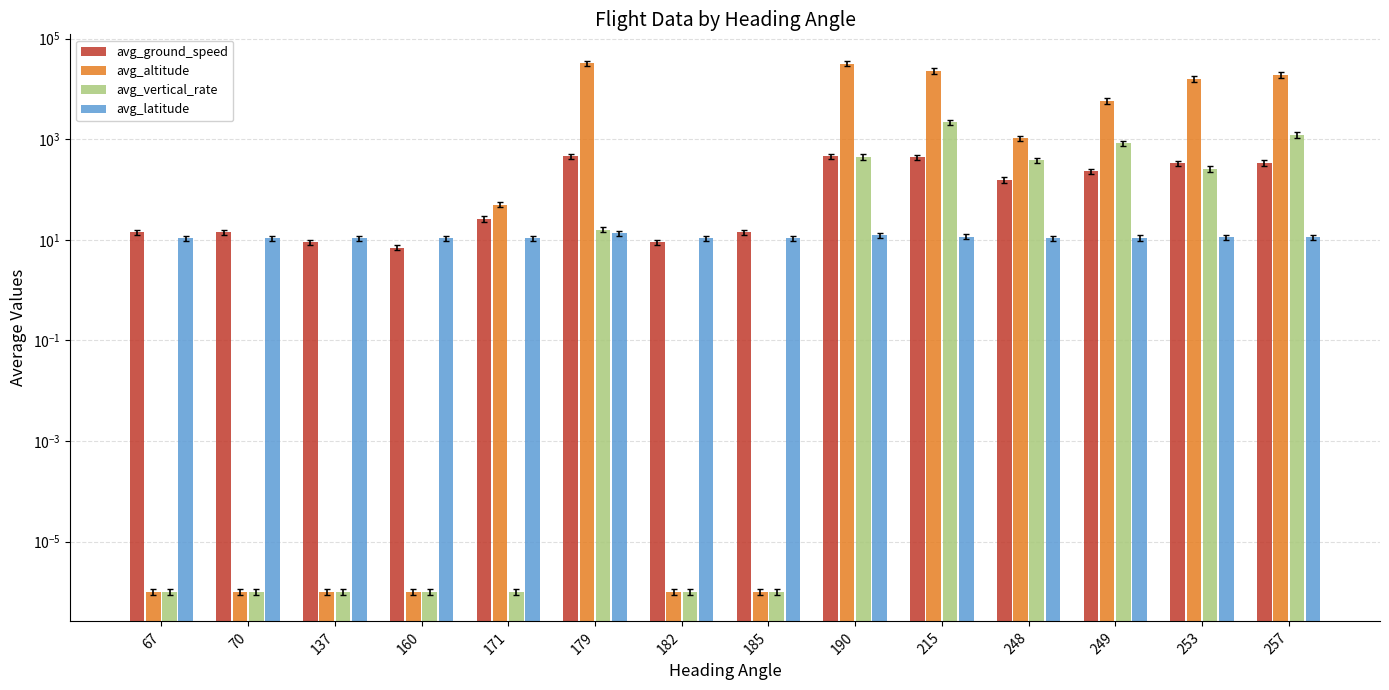

Rank the series at 253 from lowest to highest value.

avg_latitude, avg_vertical_rate, avg_ground_speed, avg_altitude